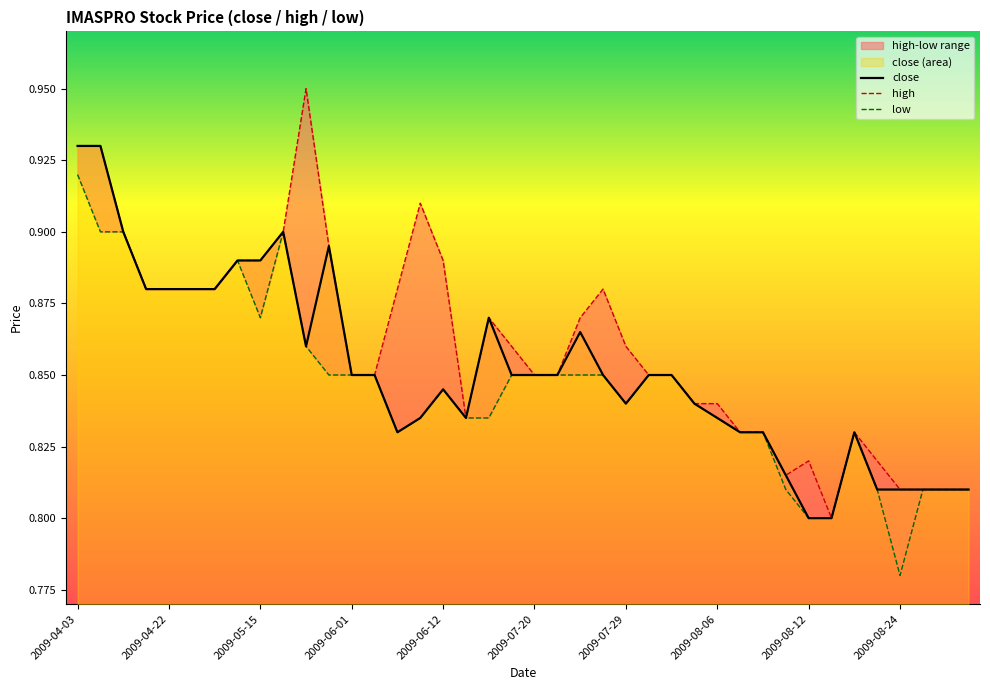

What is the label of the 13th point from the right?

2009-08-05